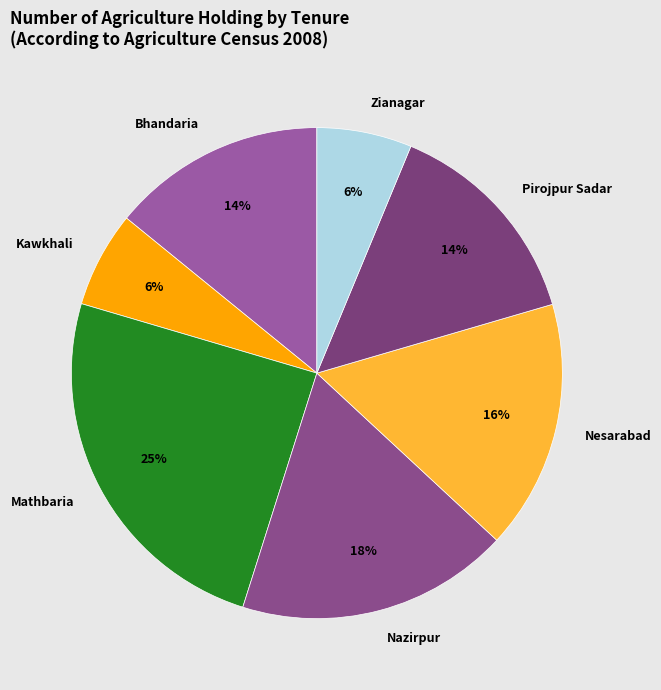

What is the largest slice in the pie chart?

Mathbaria